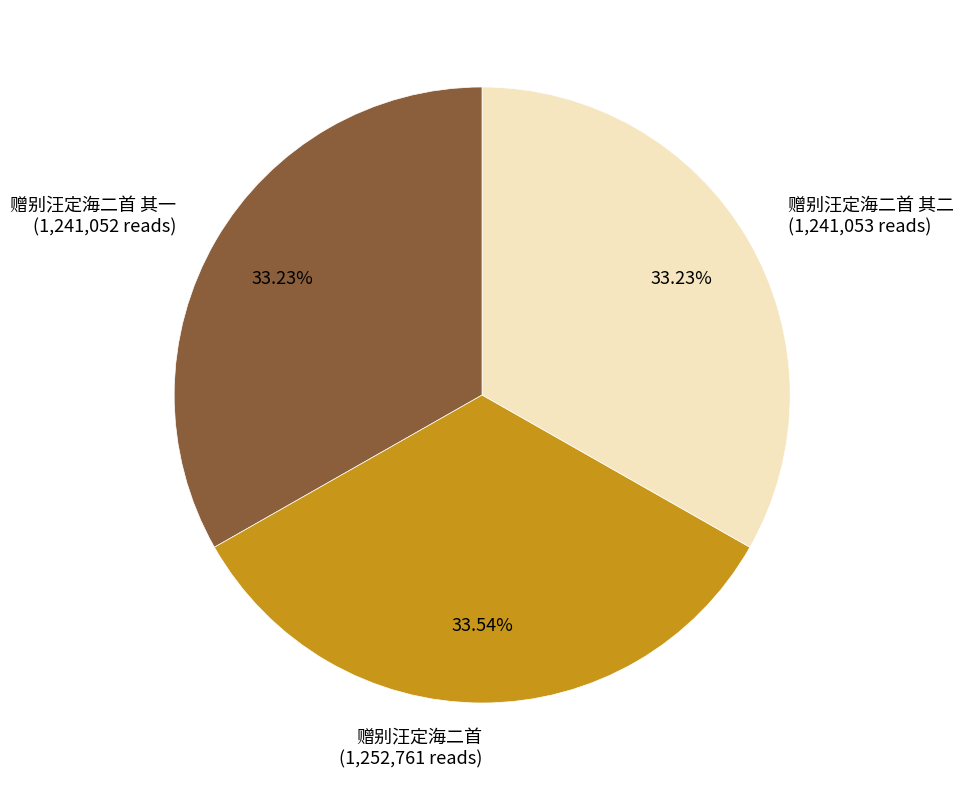

Count the number of slices in the pie.

3